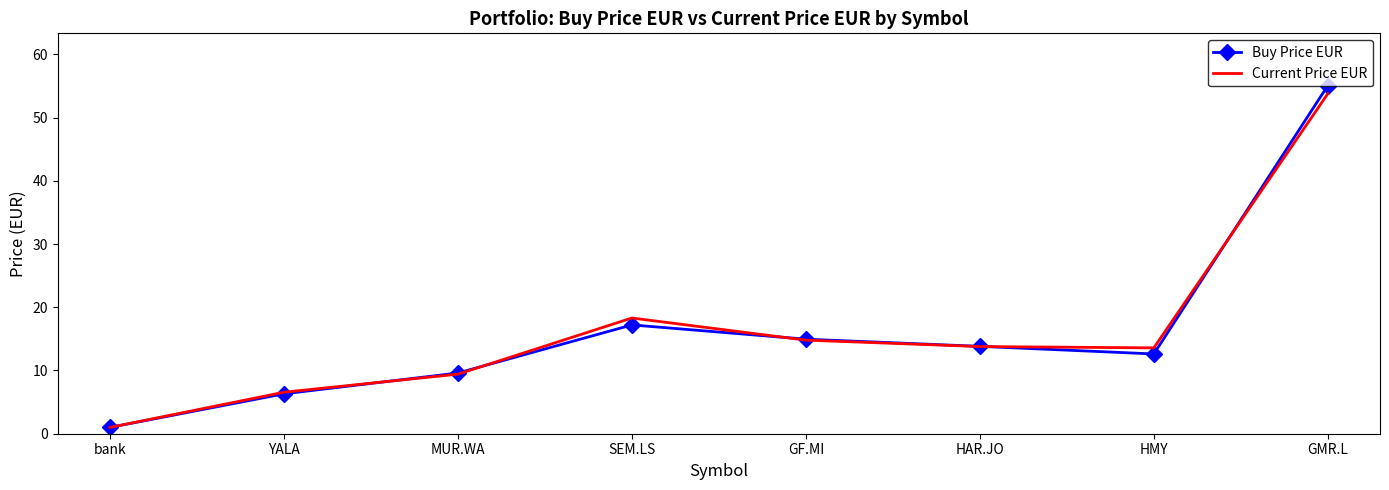

What position from the right is GF.MI?

4